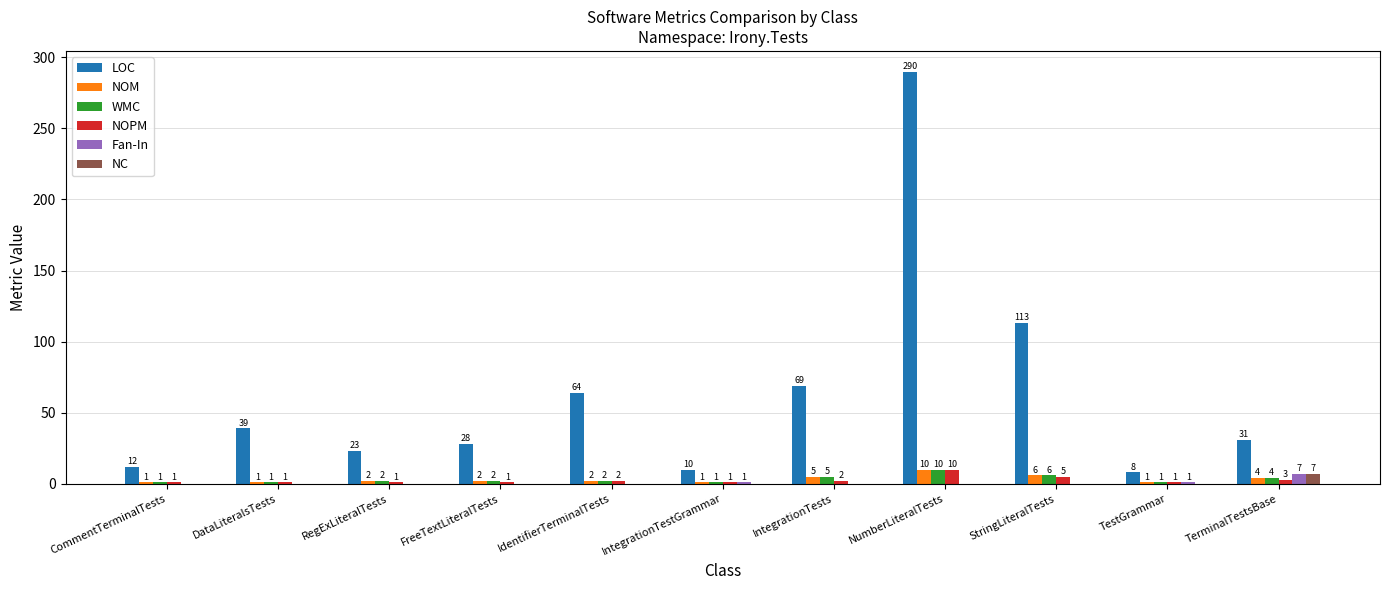

Where does the LOC series first go above 31?

DataLiteralsTests